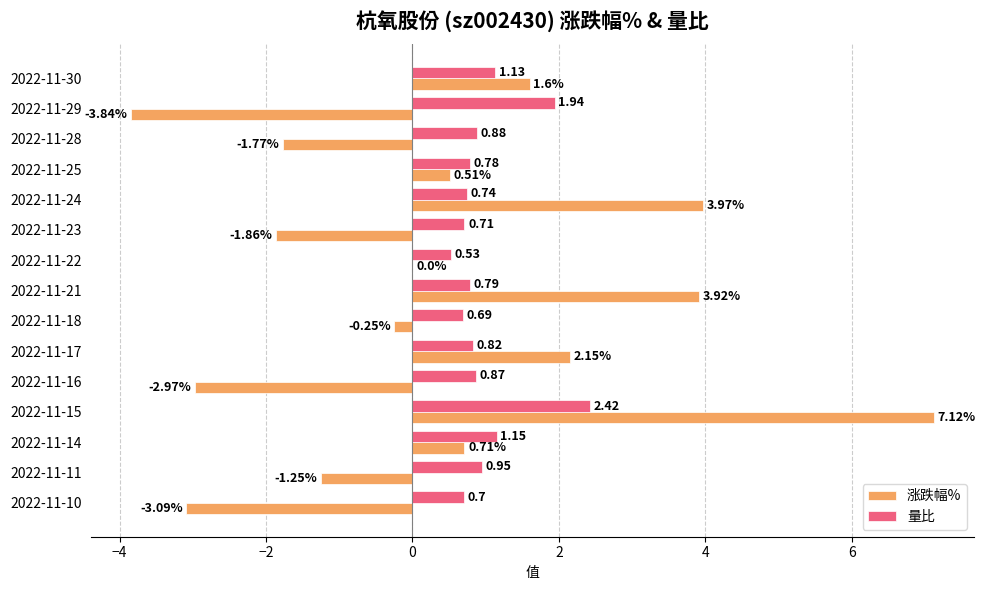

Is the value of 涨跌幅% at 2022-11-29 greater than the value of 量比 at 2022-11-14?

No